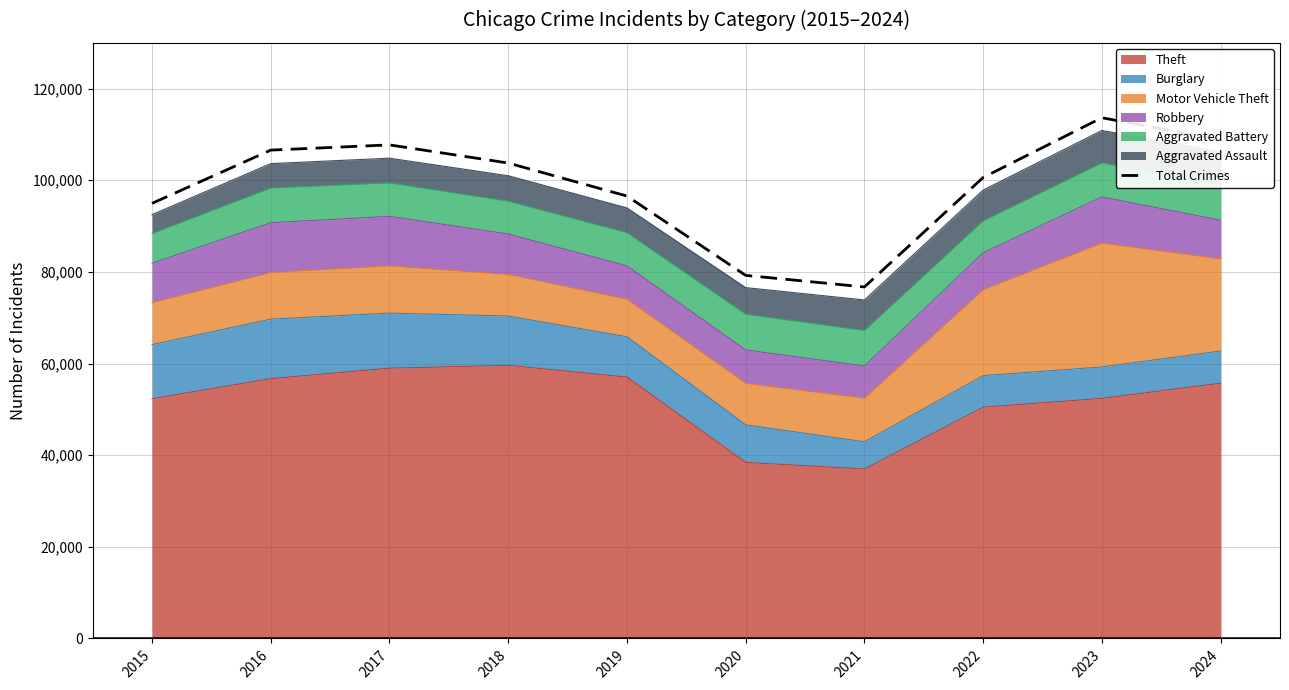

What is the sum of all values?

988611